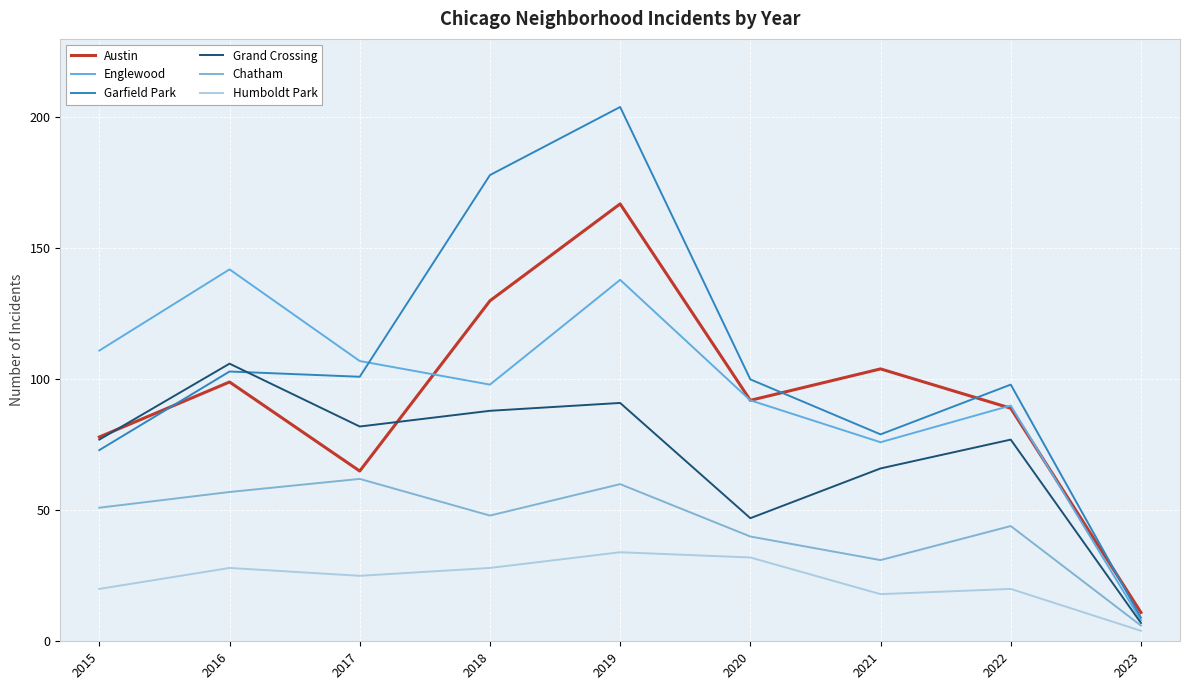

What is the difference between the maximum and minimum values in the Humboldt Park series?

30